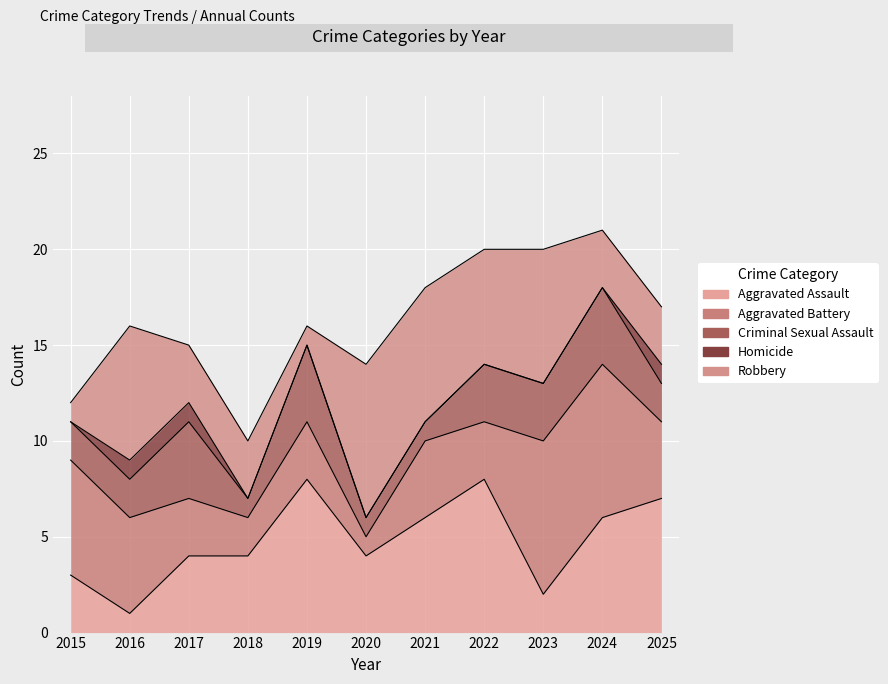

Rank the series at 2018 from lowest to highest value.

Homicide, Criminal Sexual Assault, Aggravated Battery, Robbery, Aggravated Assault, Total